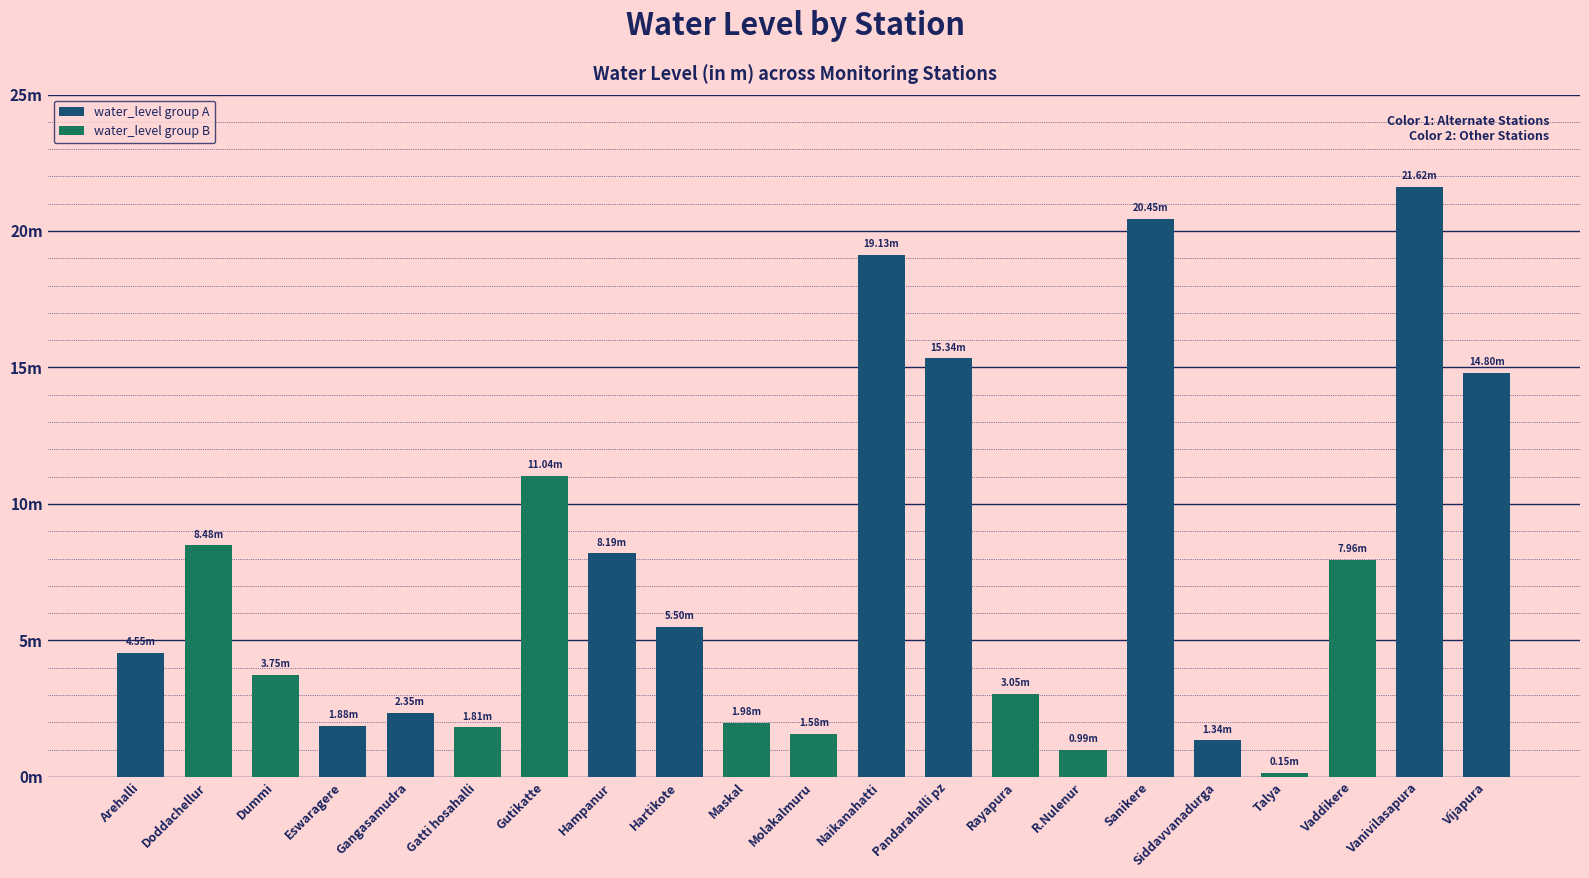

Rank the categories by value from highest to lowest.

Vanivilasapura, Sanikere, Naikanahatti, Pandarahalli pz, Vijapura, Gutikatte, Doddachellur, Hampanur, Vaddikere, Hartikote, Arehalli, Dummi, Rayapura, Gangasamudra, Maskal, Eswaragere, Gatti hosahalli, Molakalmuru, Siddavvanadurga, R.Nulenur, Talya